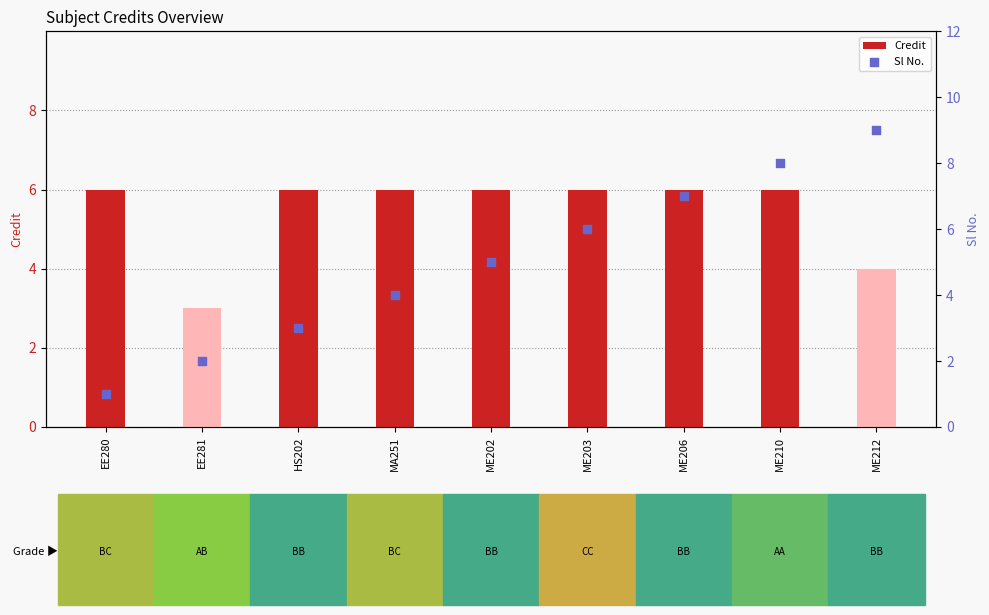

At how many categories does at least one series exceed 4?

8